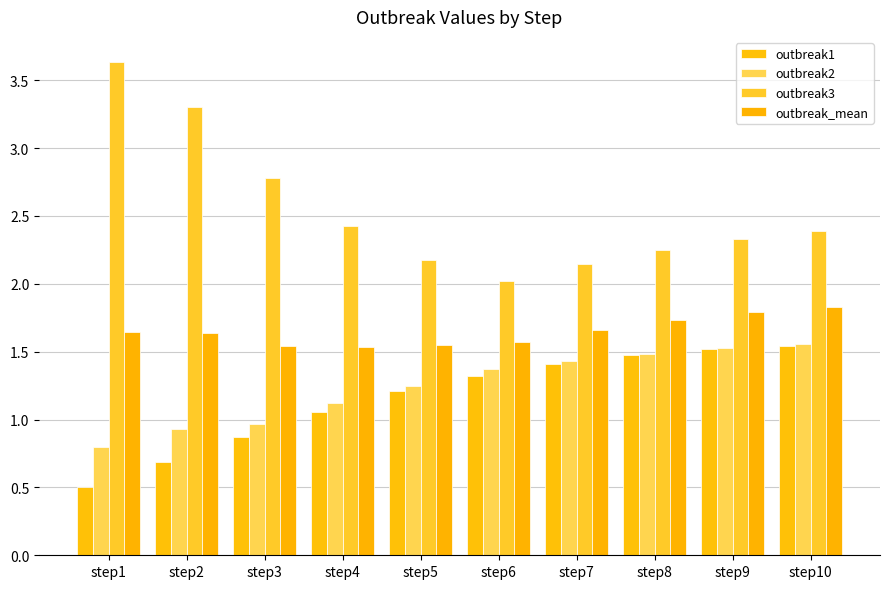

What is the difference between the outbreak3 values at step3 and step4?

0.4